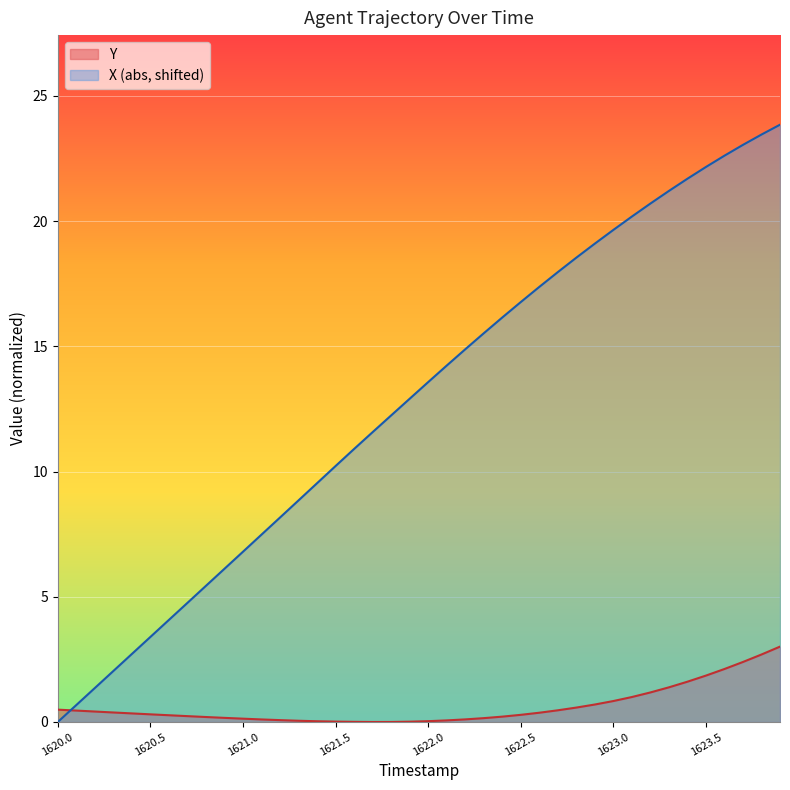

What is the total value across all series at 1621.8?

12.2